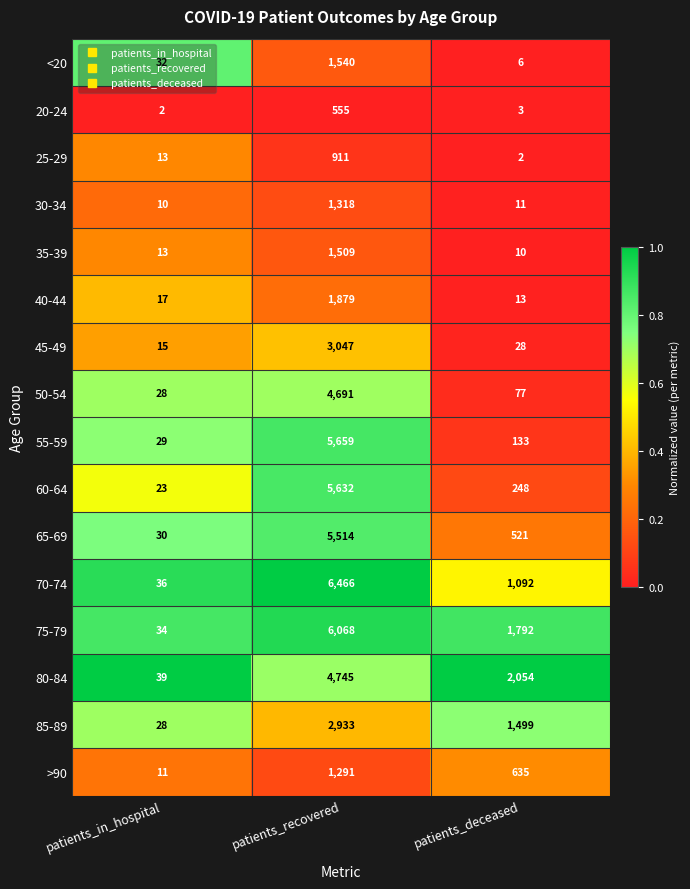

What is the approximate value of 55-59 at patients_recovered, to the nearest 50?

5650